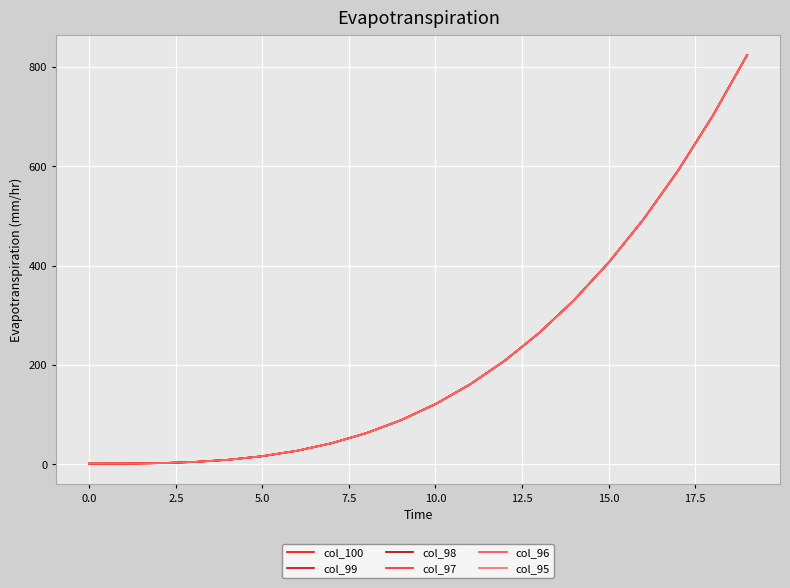

Does the chart have visible grid lines?

Yes